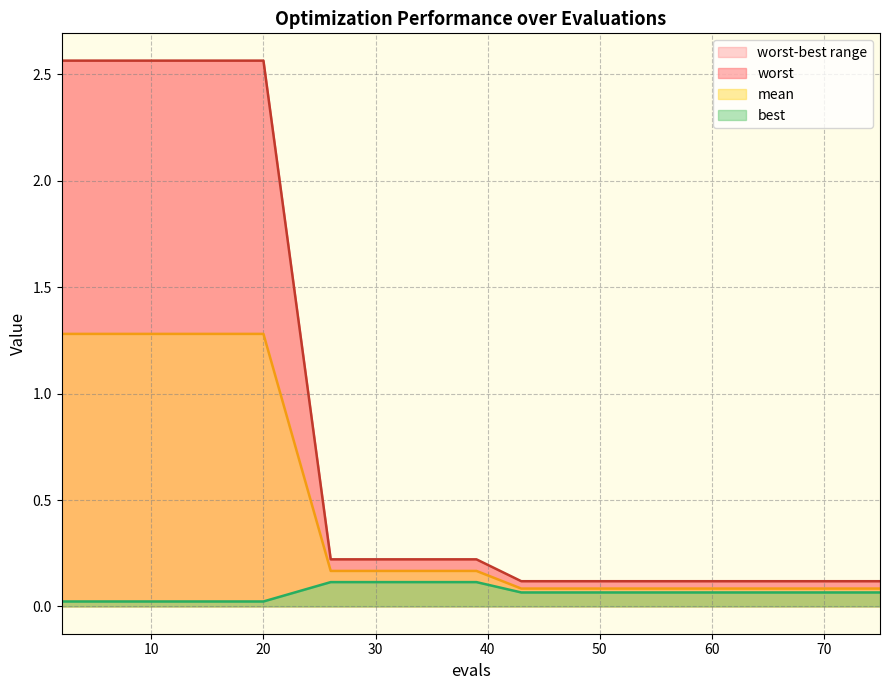

What is the value of the worst point at the 2nd from the left?

2.6